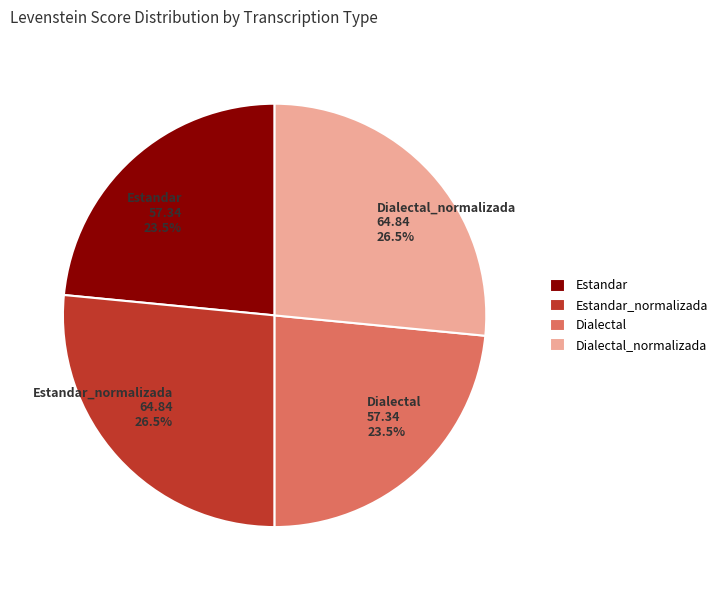

Is there a majority slice in this chart?

No